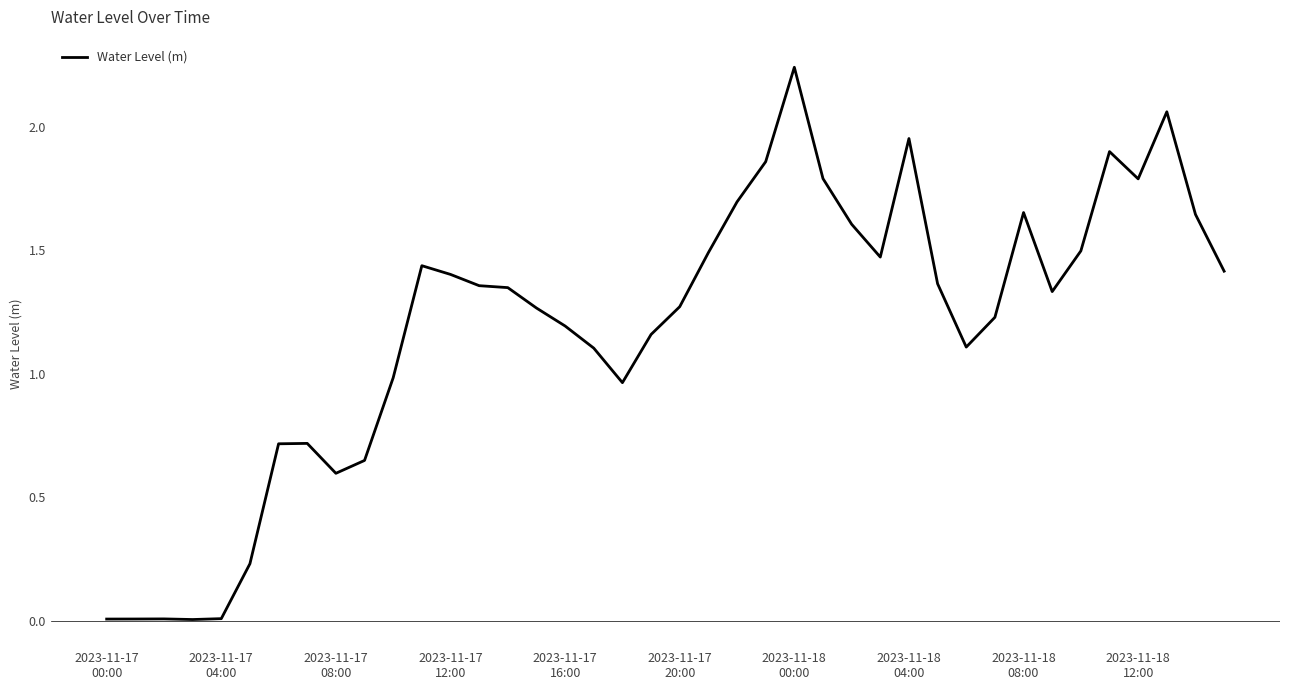

Reading left to right, extract all data points from this chart.

0.0	0.0	0.0	0.0	0.0	0.2	0.7	0.7	0.6	0.6	1.0	1.4	1.4	1.4	1.3	1.3	1.2	1.1	1.0	1.2	1.3	1.5	1.7	1.9	2.2	1.8	1.6	1.5	2.0	1.4	1.1	1.2	1.7	1.3	1.5	1.9	1.8	2.1	1.6	1.4